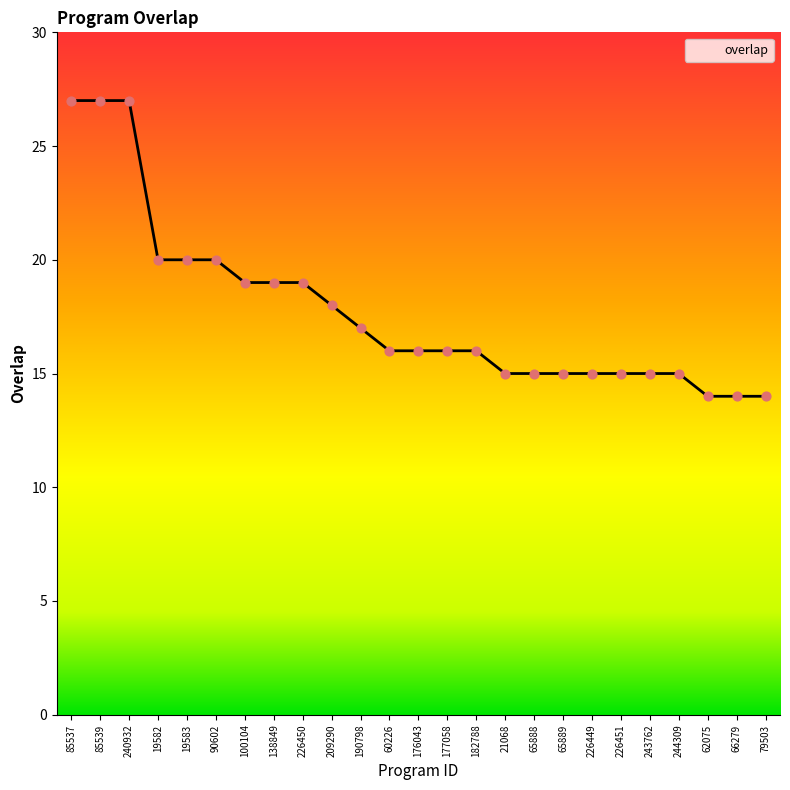

Between 19583 and 100104, which is larger?

19583